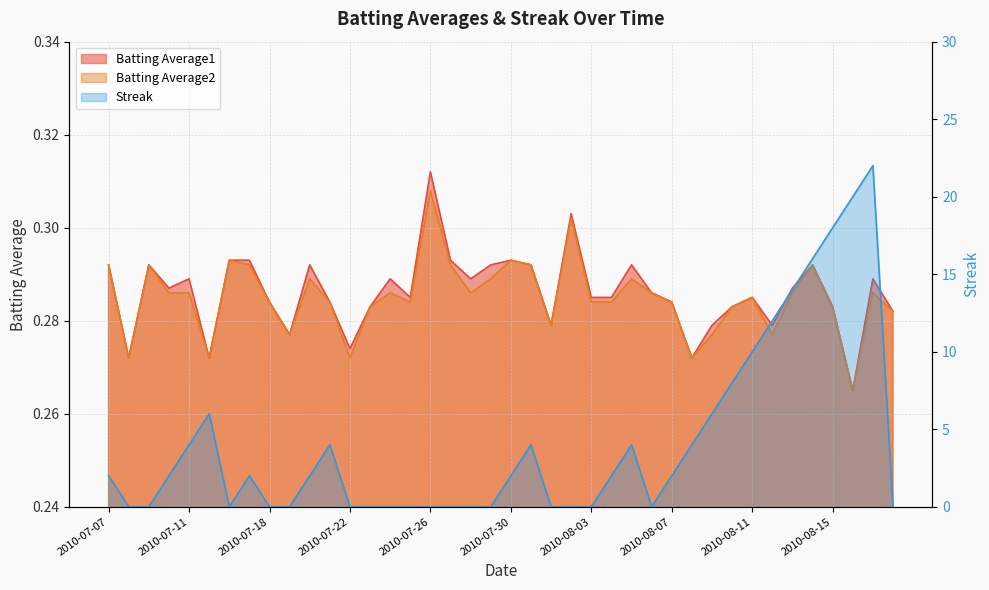

At which label does Streak first exceed 2?

2010-07-11